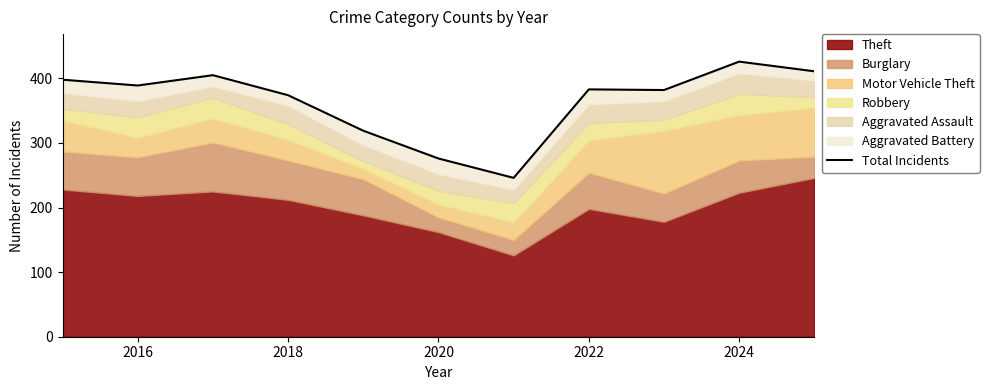

The chart shows a value of 674 at 10. True or false?

False